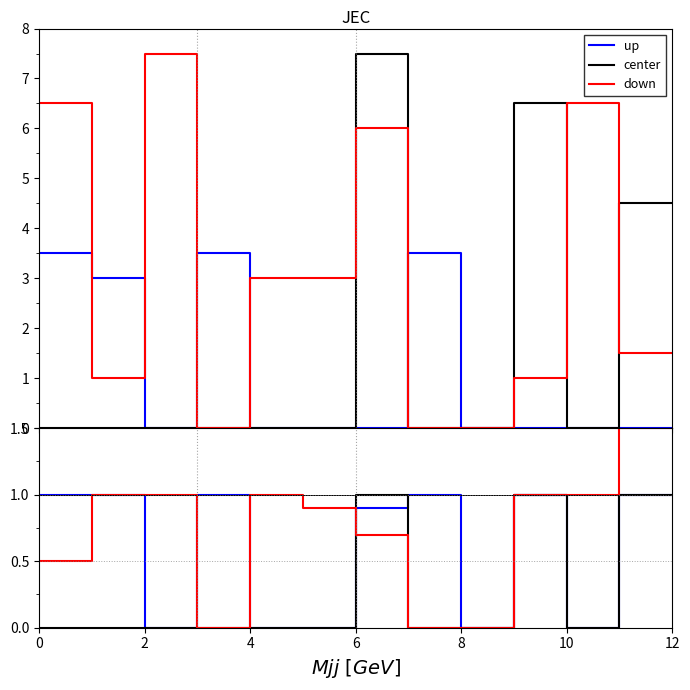

What is the highest value of the up series?

1.0